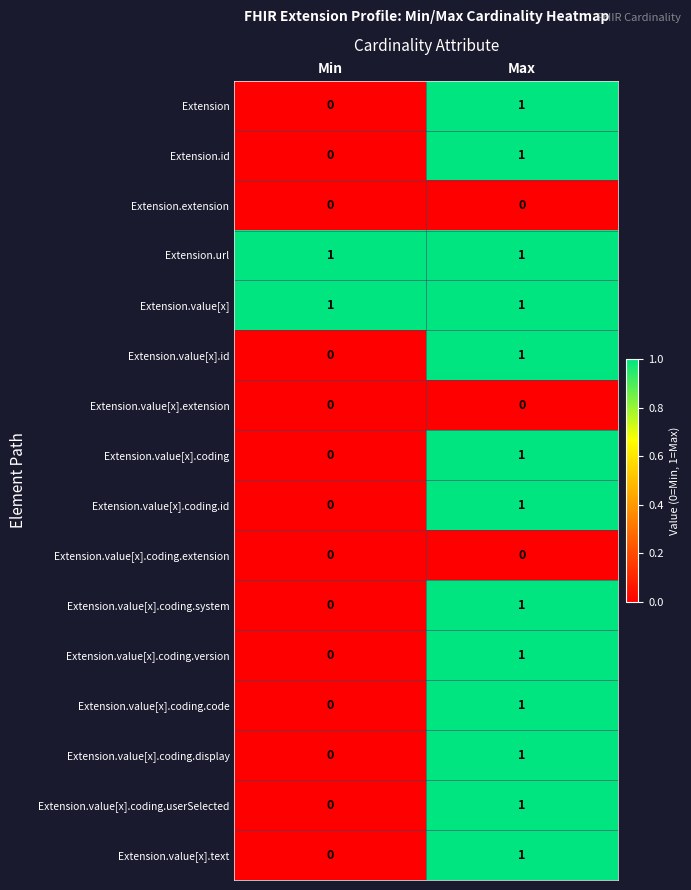

List the labels in order of Extension.id value, largest first.

Max, Min